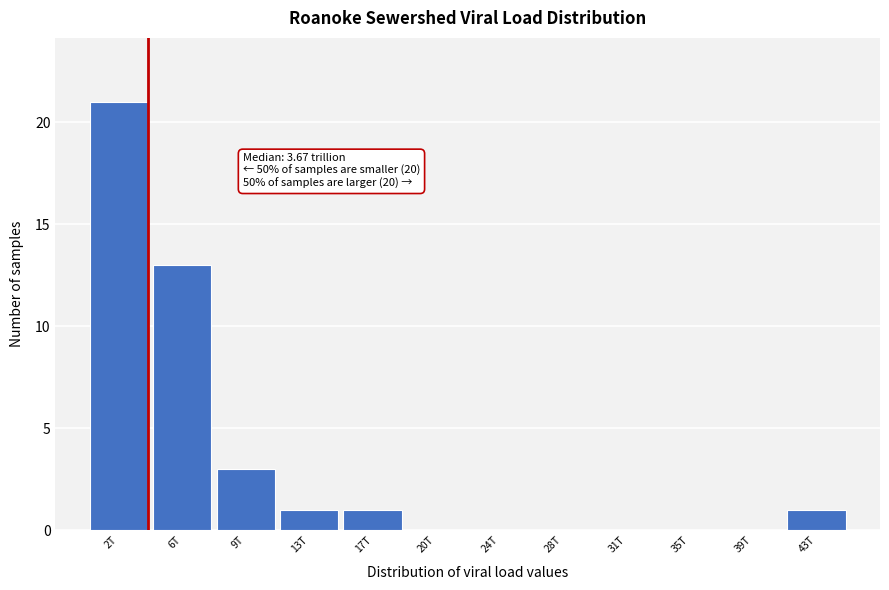

Reading left to right, transcribe all the data shown in this chart.

2T=21	6T=13	9T=3	13T=1	17T=1	20T=0	24T=0	28T=0	31T=0	35T=0	39T=0	43T=1